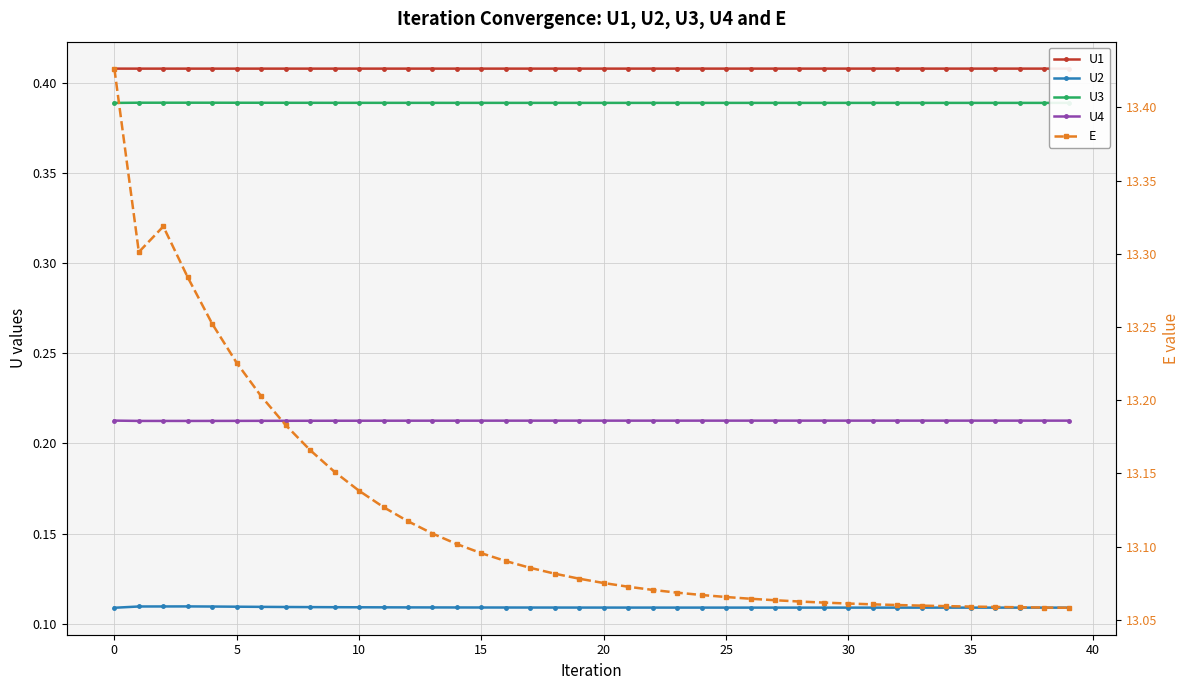

At which category does U1 reach its first local valley?

10